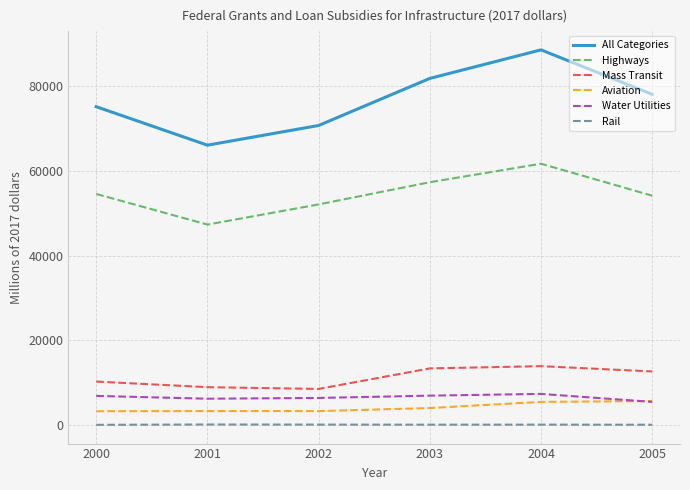

At how many categories does at least one series exceed 33983?

6